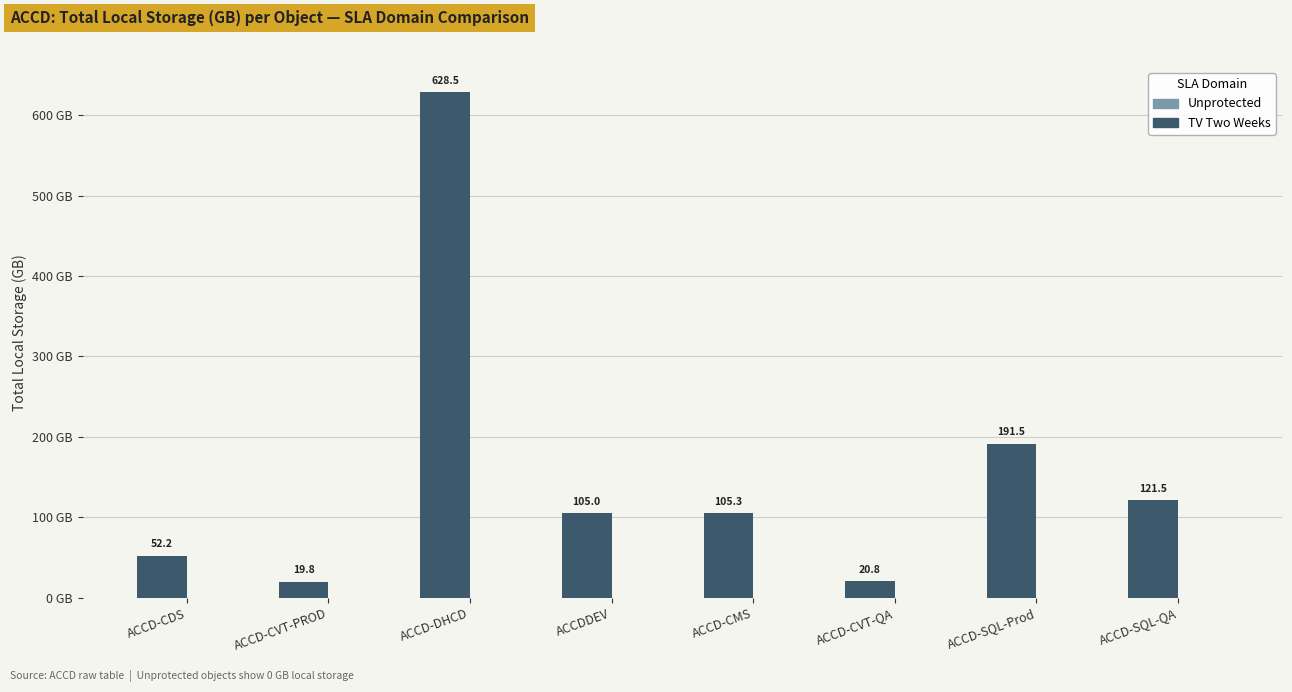

The value at ACCDDEV is 105.0. True or false?

True